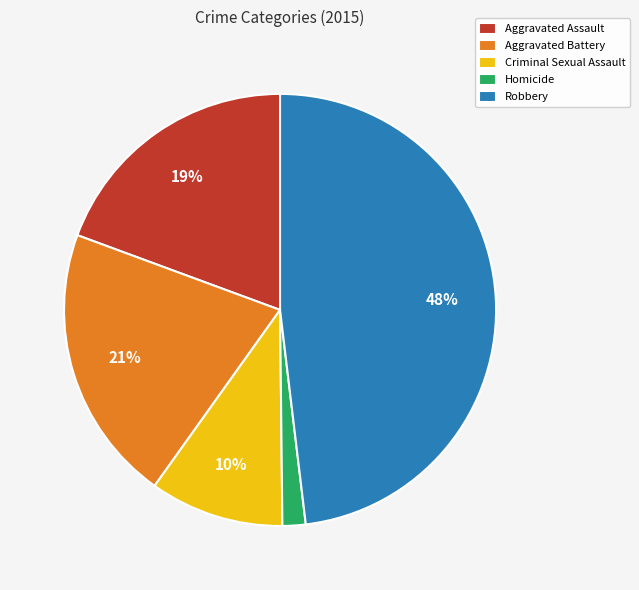

Which category has the biggest portion of the pie?

Robbery